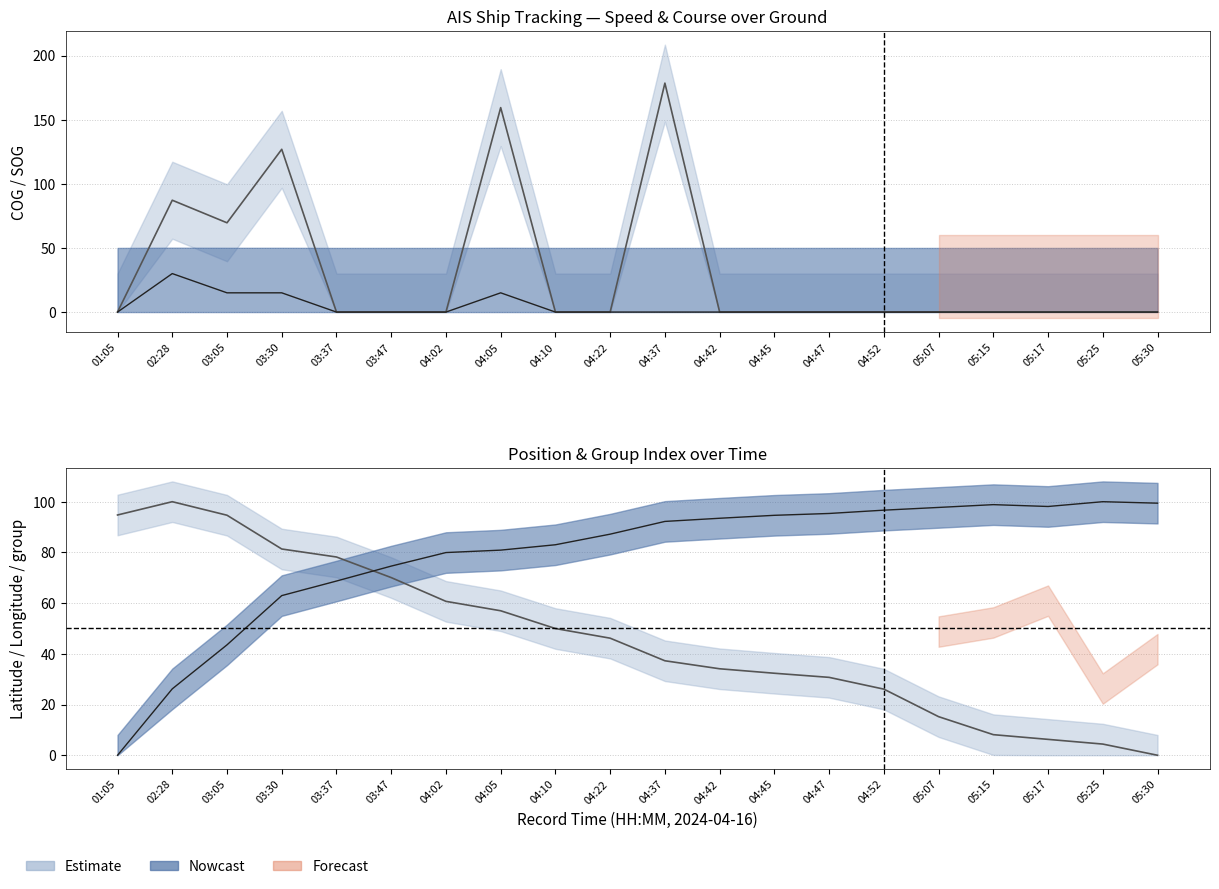

Is the value of Longitude (norm) at 05:17 greater than the value of COG centre at 04:22?

Yes